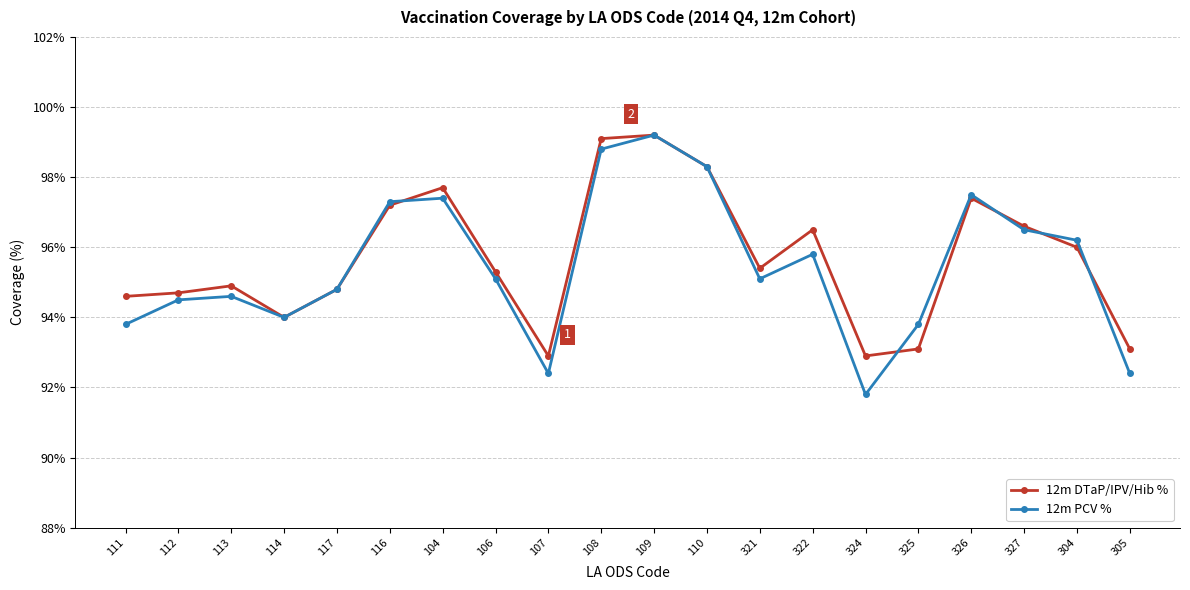

What is the sum of all 12m PCV % values?

1909.3